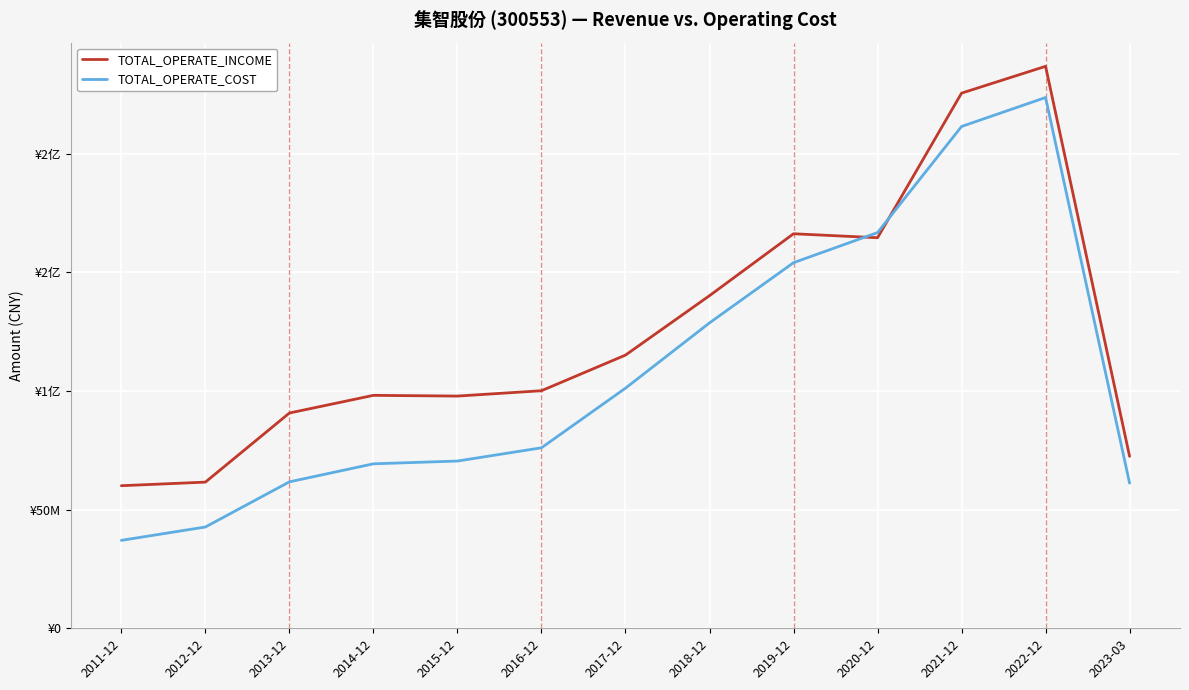

Which category has the lowest value in the TOTAL_OPERATE_INCOME series?

2011-12